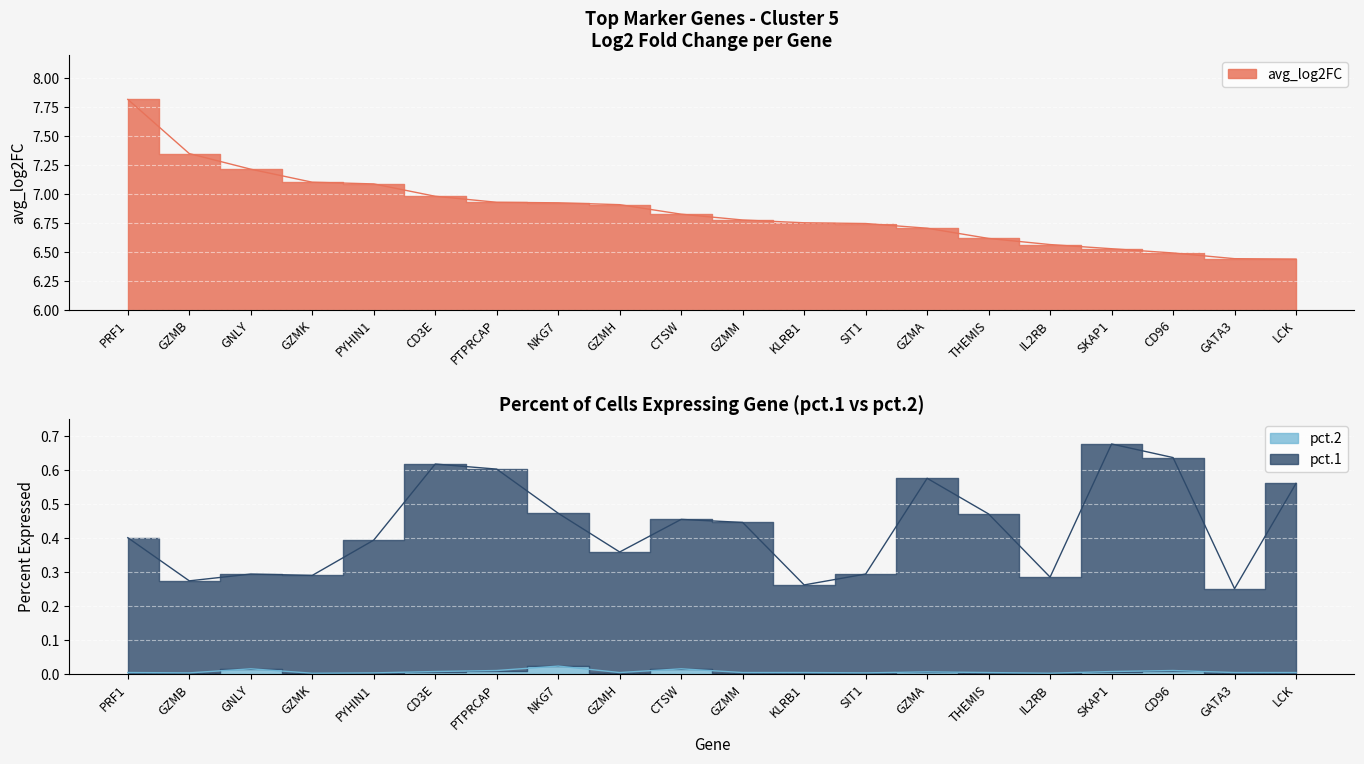

What position from the right is SKAP1?

4